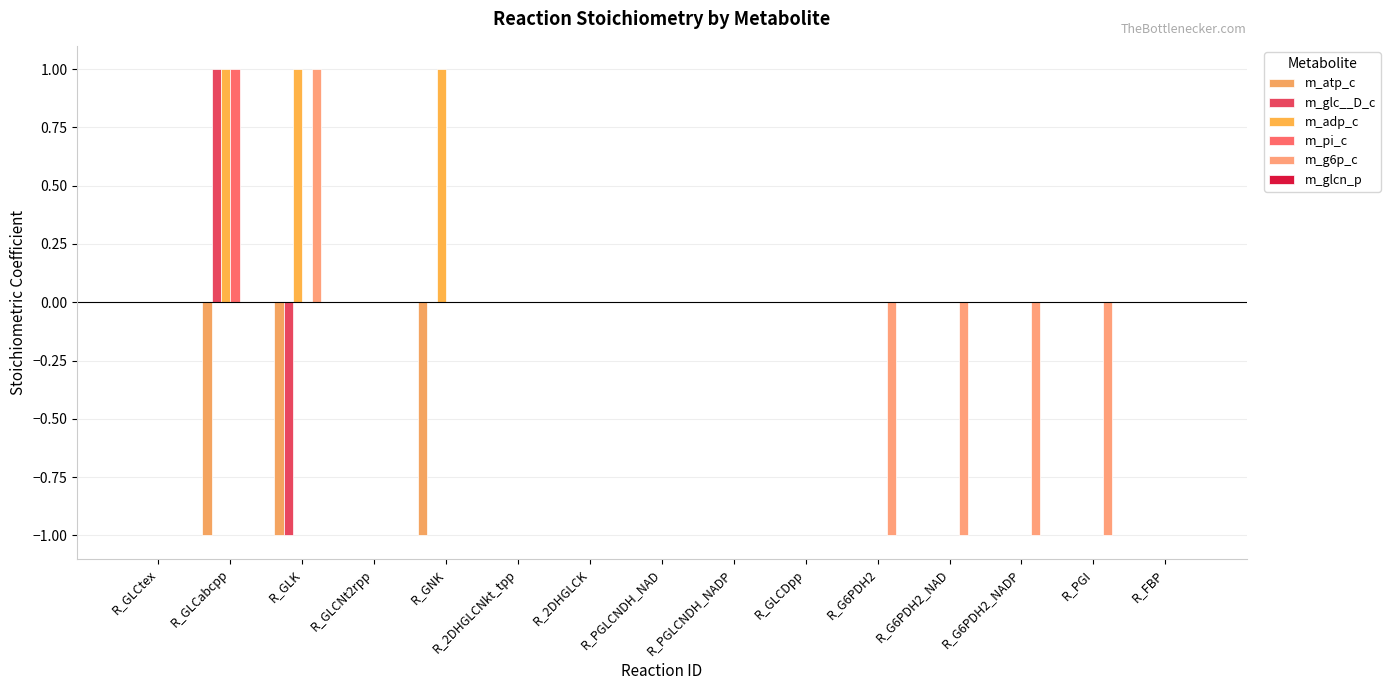

How many data points does each series have?

15